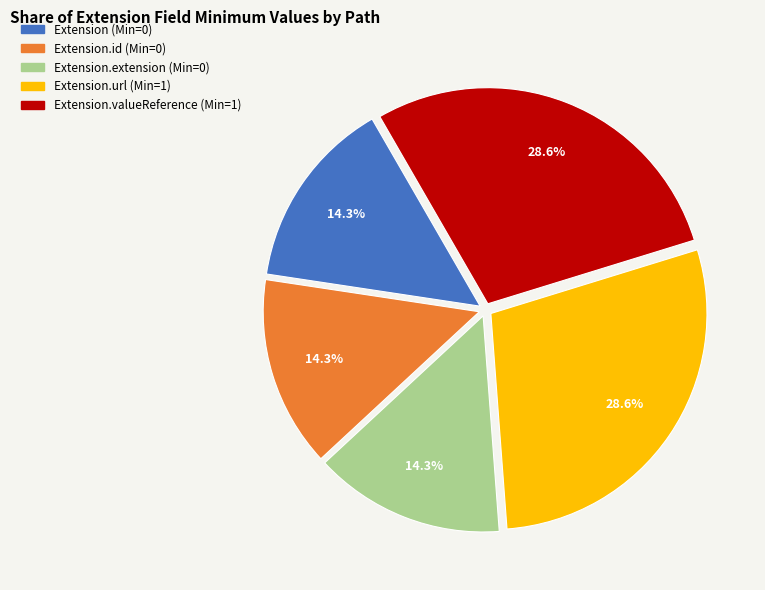

Is there any slice that represents more than half of the pie?

No